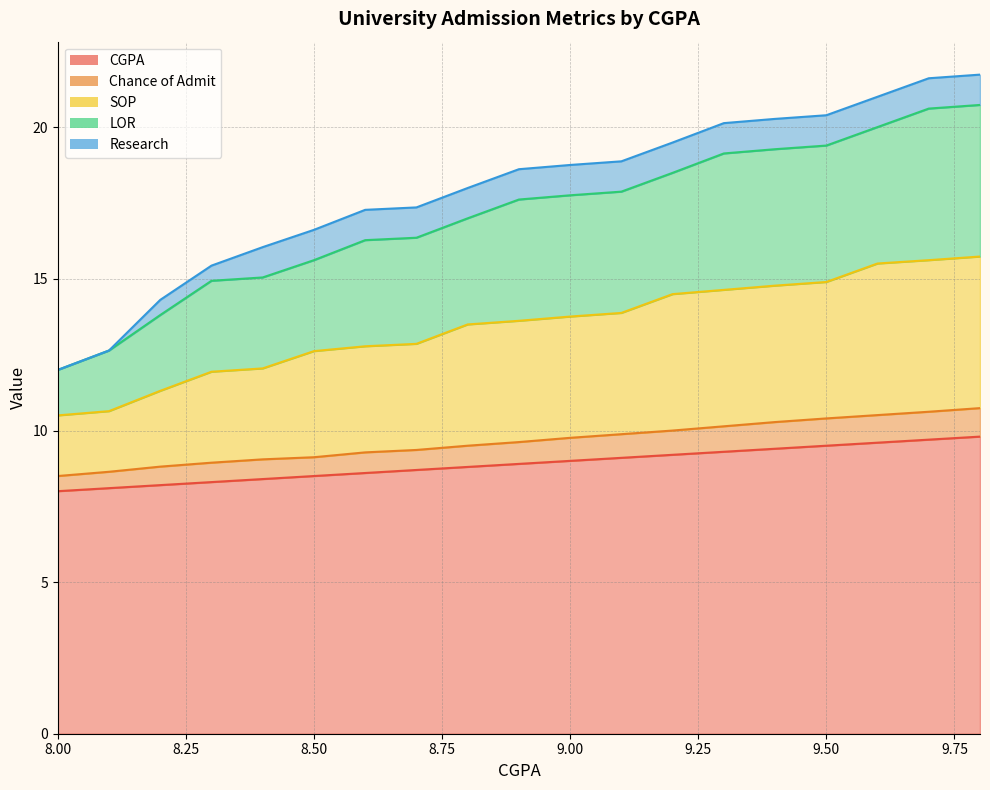

Which series has the widest spread of values?

LOR